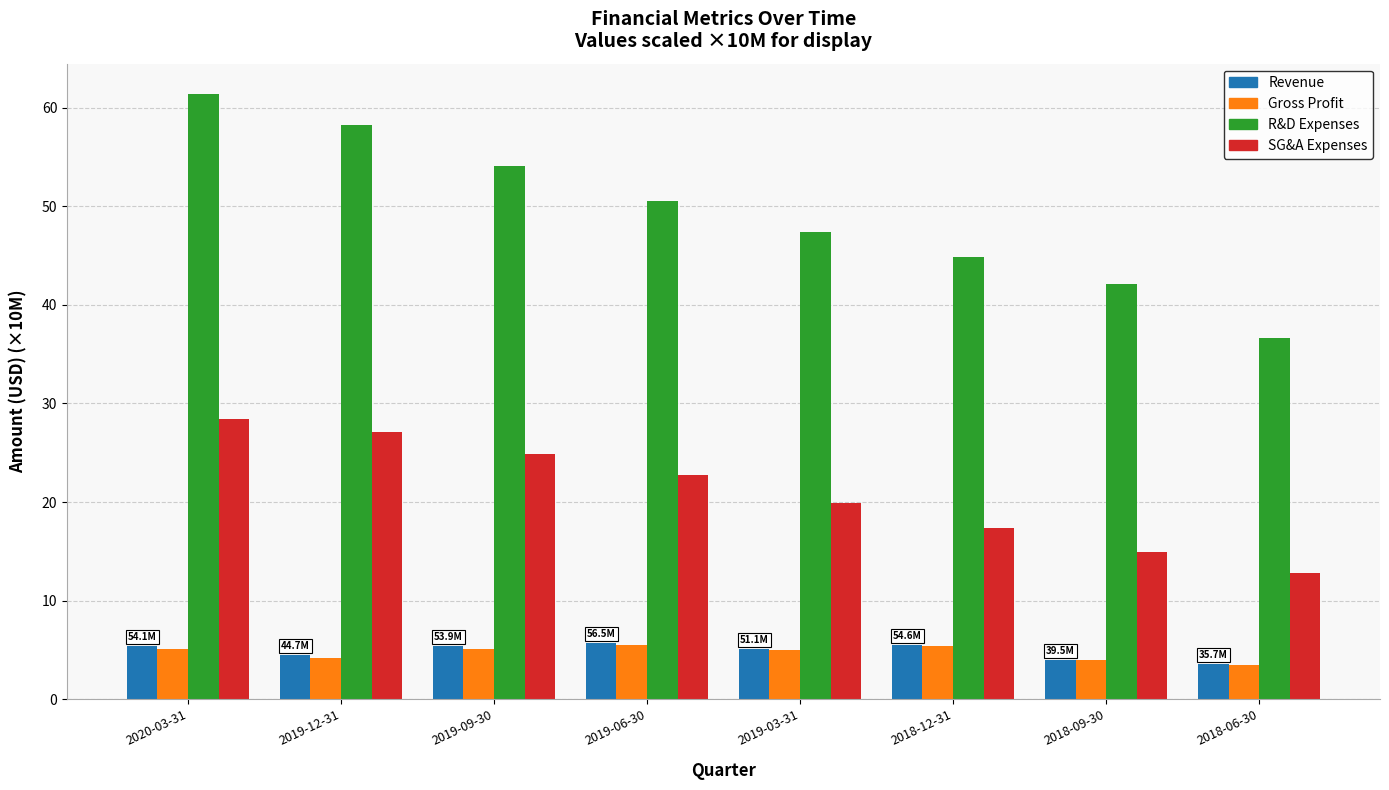

What is the difference between the Revenue values at 2018-12-31 and 2019-06-30?

0.2